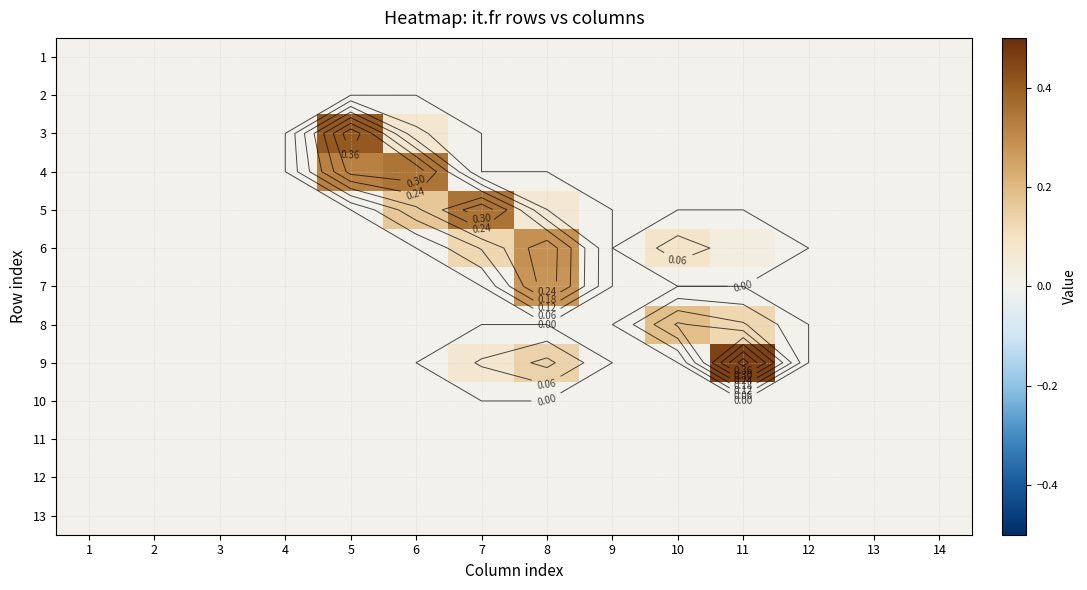

Rank the categories by 1 value from lowest to highest.

1, 2, 3, 4, 5, 6, 7, 8, 9, 10, 11, 12, 13, 14